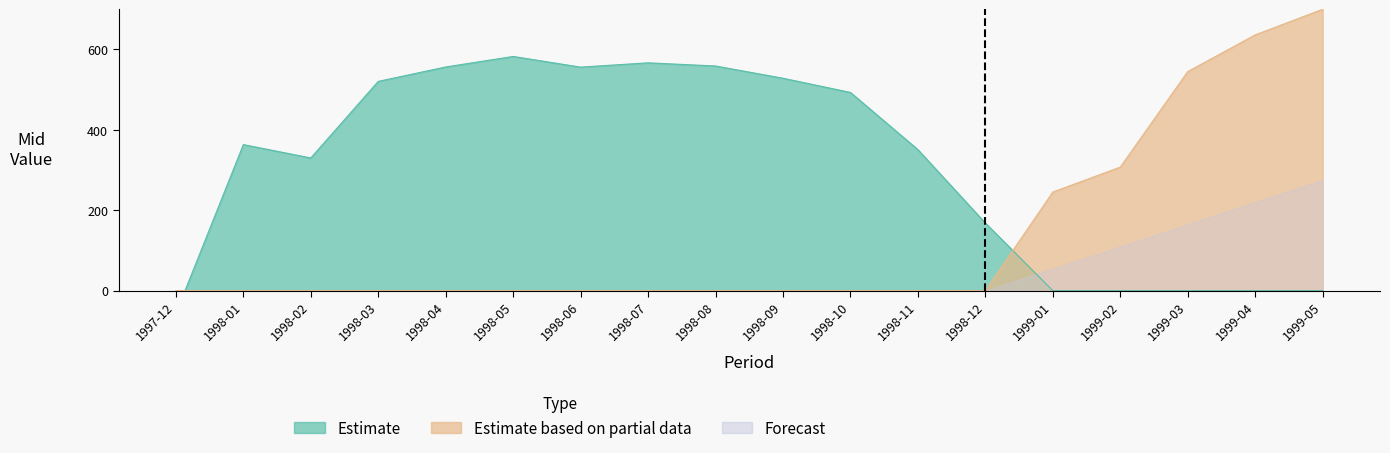

Which series has the widest spread of values?

Estimate based on partial data